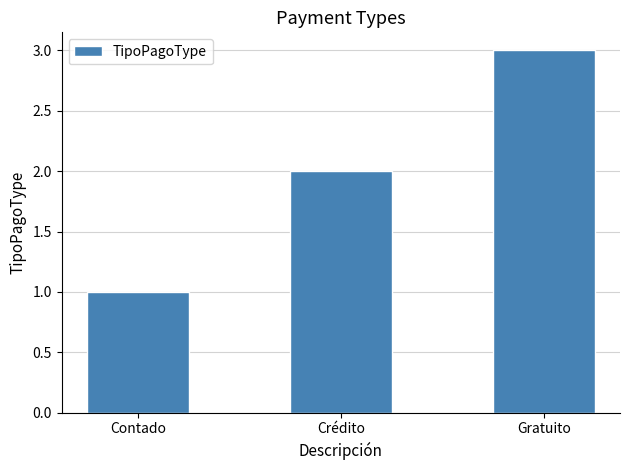

What is the difference between the maximum and second lowest values?

1